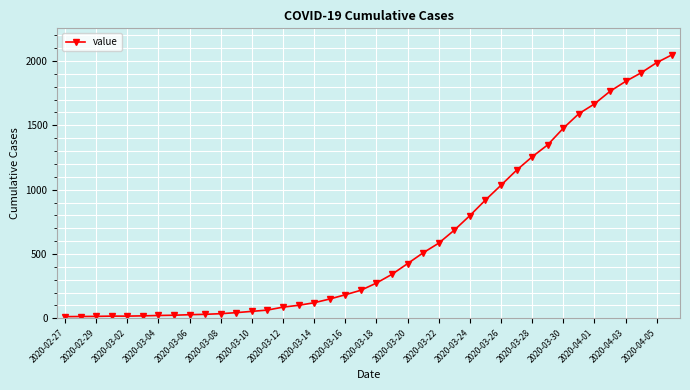

What is the average value?

622